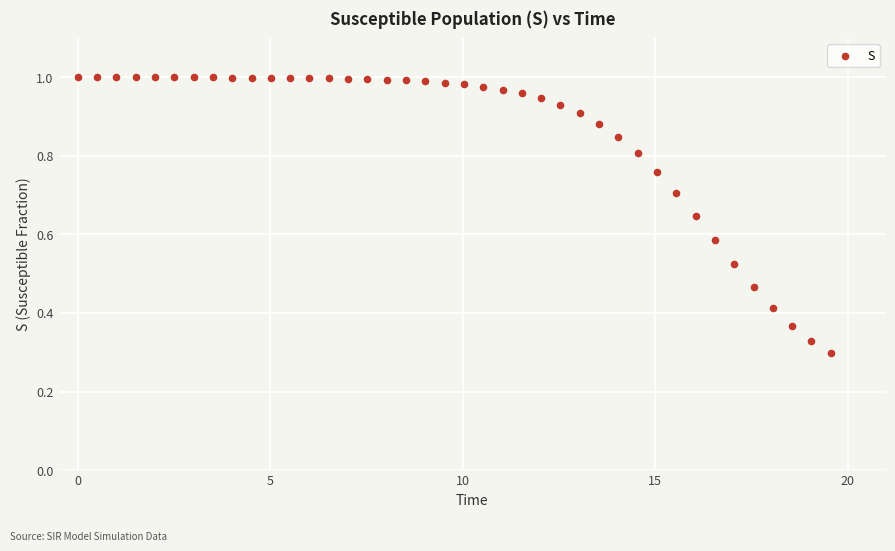

What is the range of X values (max minus min)?

19.6